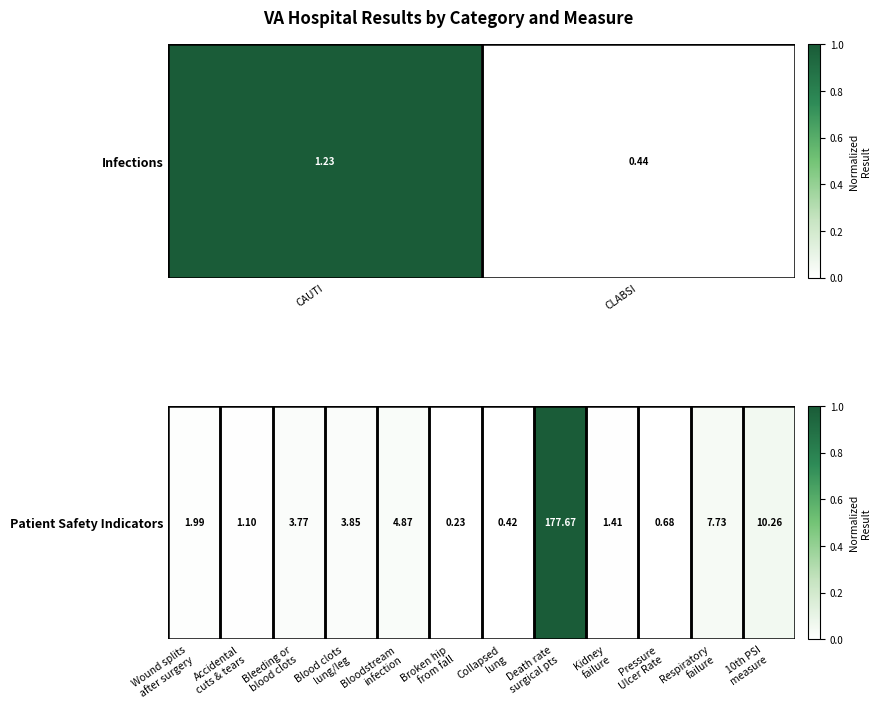

Rank the categories by value from highest to lowest.

Death rate surgical pts, 10th PSI measure, Respiratory failure, Bloodstream infection, Blood clots lung/leg, Bleeding or blood clots, Wound splits after surgery, Kidney failure, Accidental cuts & tears, Pressure Ulcer Rate, Collapsed lung, Broken hip from fall